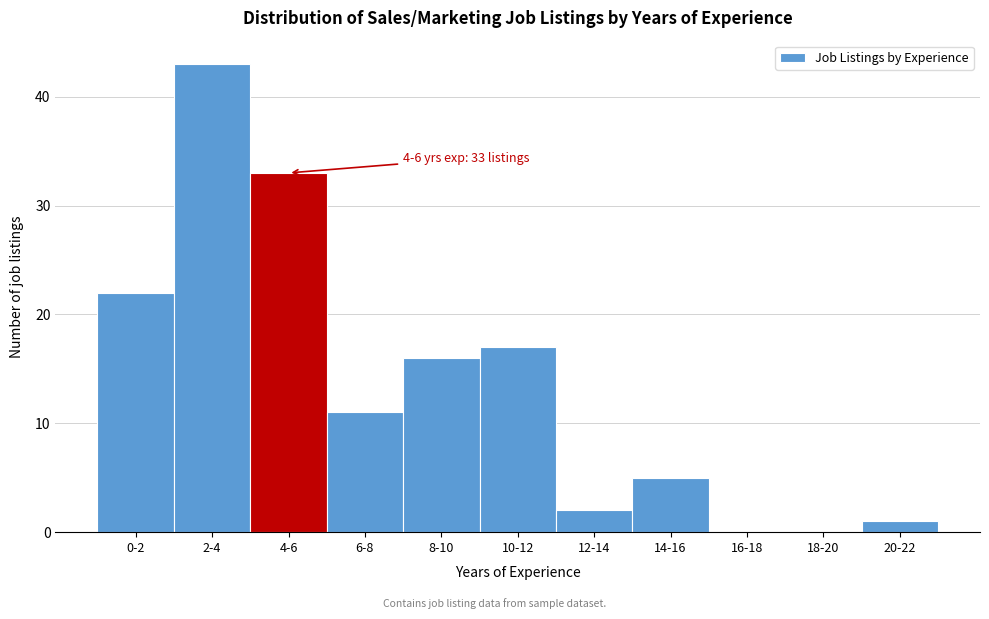

Reading left to right, transcribe all the data shown in this chart.

0-2=22	2-4=43	4-6=33	6-8=11	8-10=16	10-12=17	12-14=2	14-16=5	16-18=0	18-20=0	20-22=1